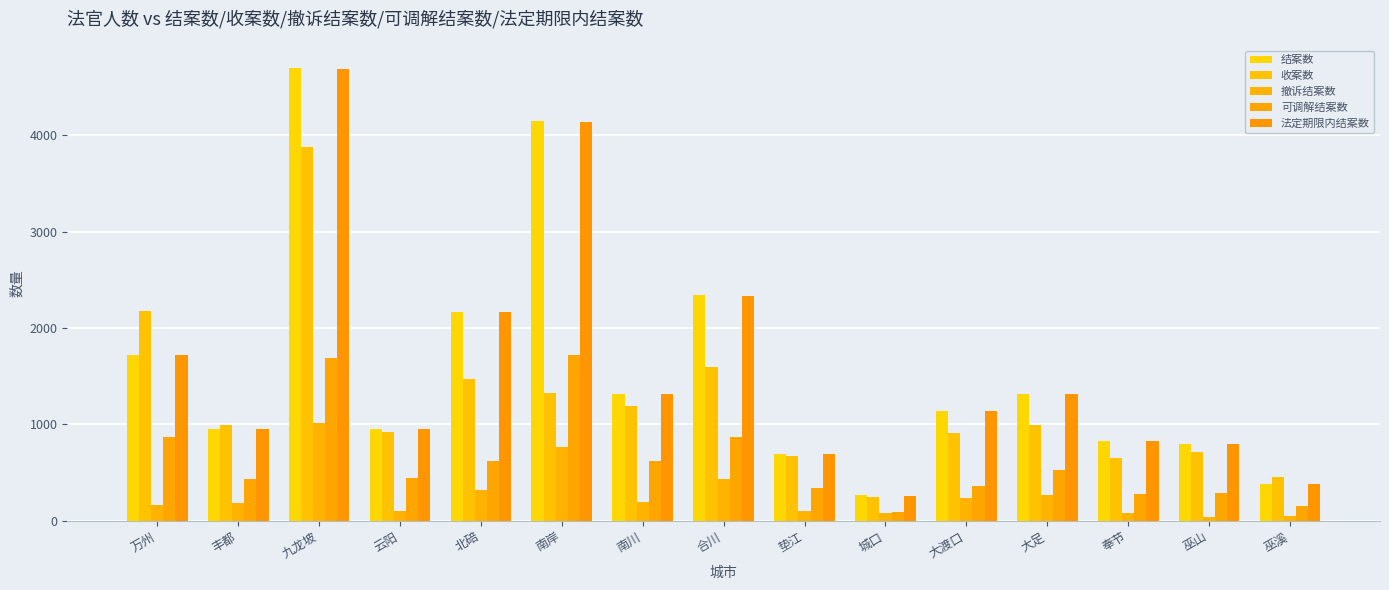

Does the chart contain stacked bars?

No